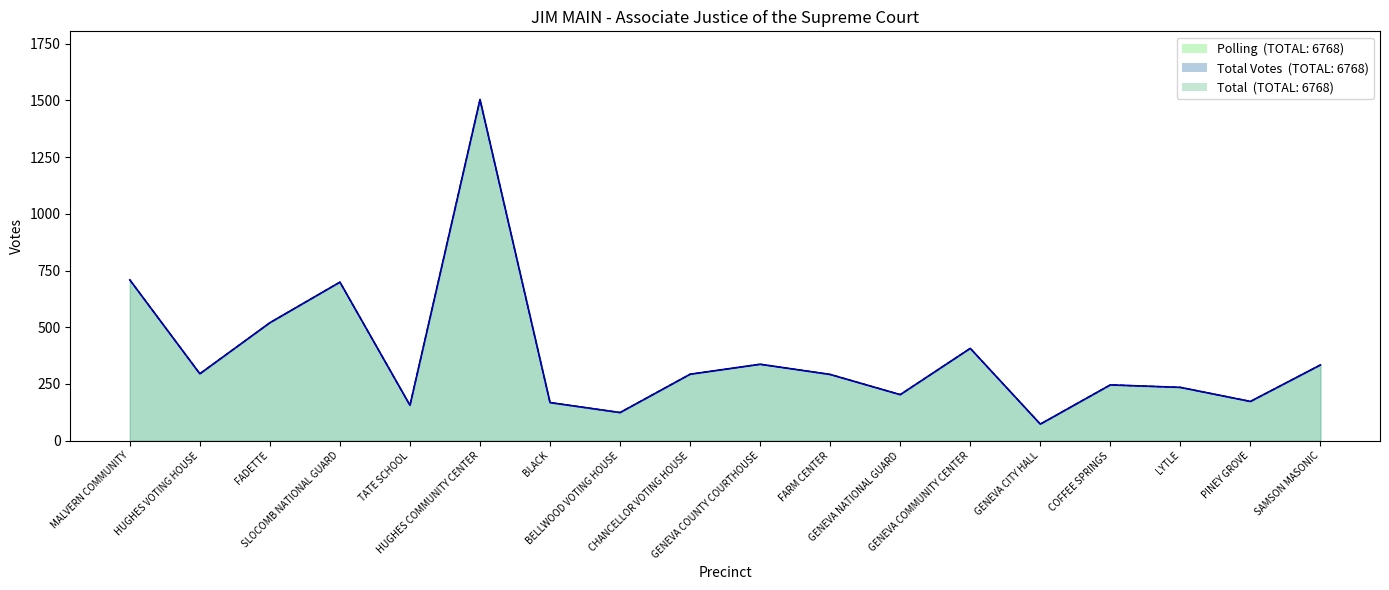

The value of Polling at MALVERN COMMUNITY is 212. True or false?

False